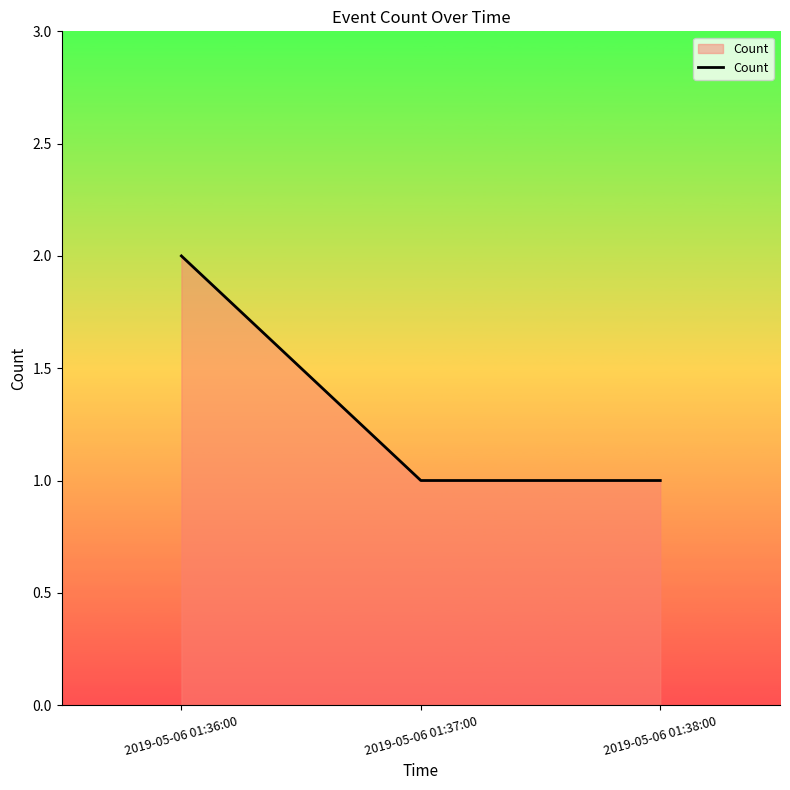

Reading left to right, extract all data points from this chart.

2019-05-06 01:36:00=2	2019-05-06 01:37:00=1	2019-05-06 01:38:00=1